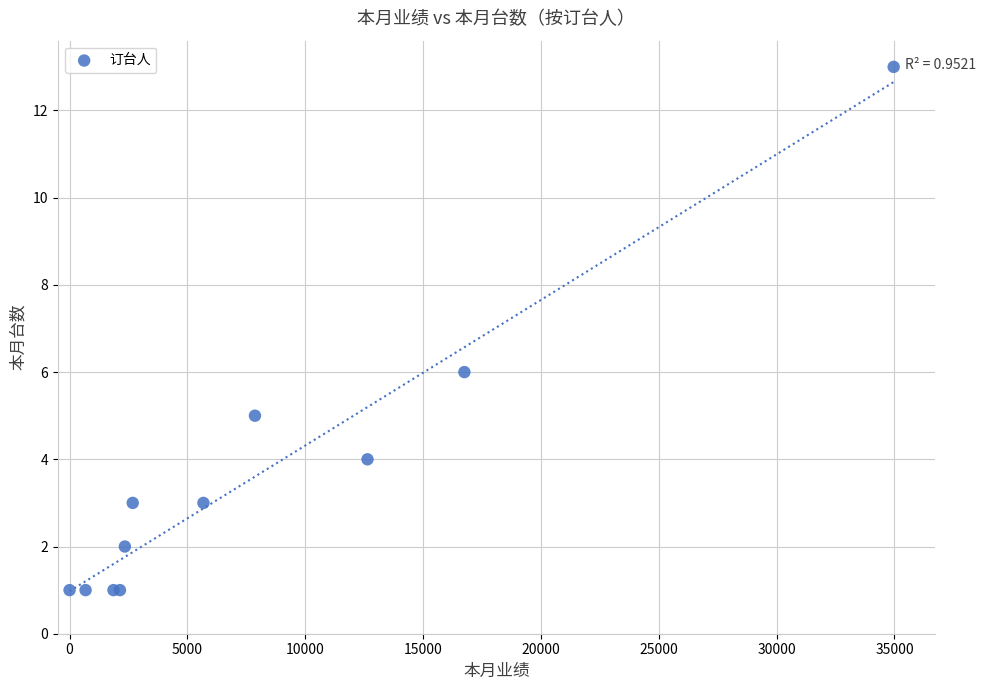

What Y value in the scatter plot is closest to 7?

6